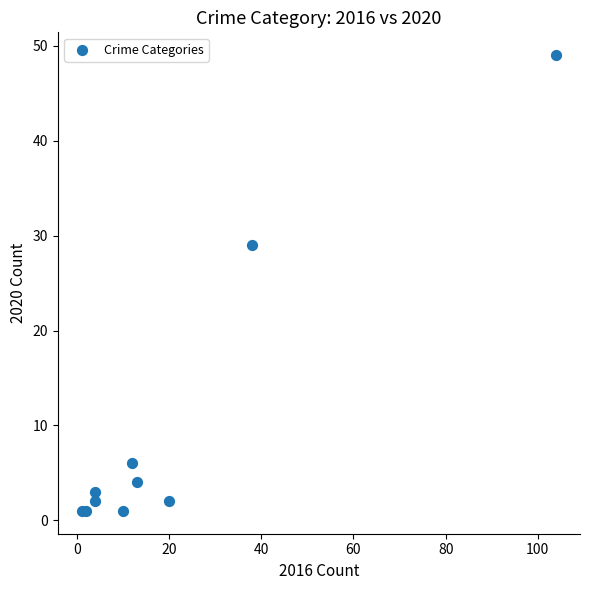

What Y value in the scatter plot is closest to 25?

29